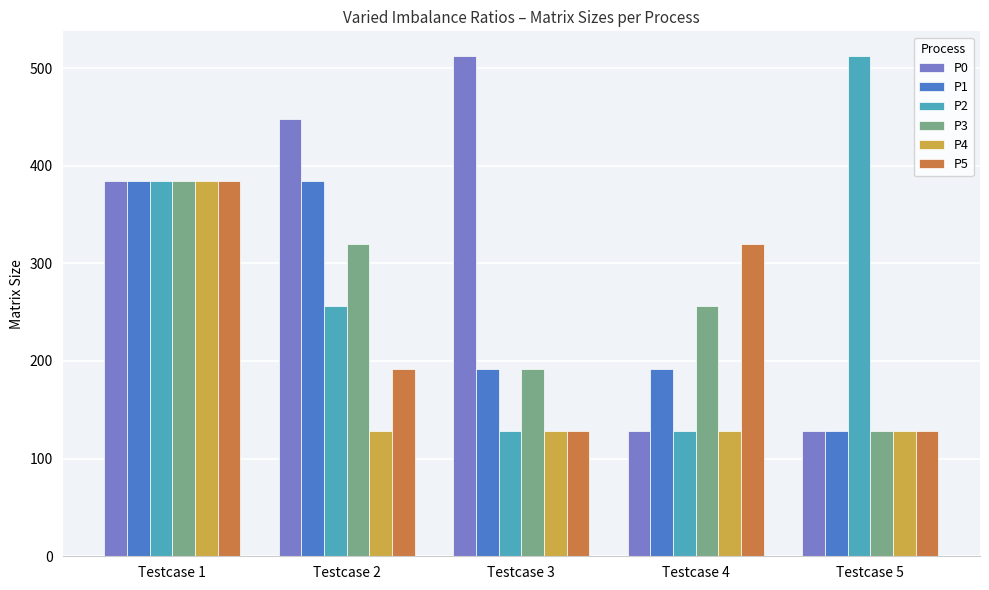

What is the highest value of the P0 series?

512